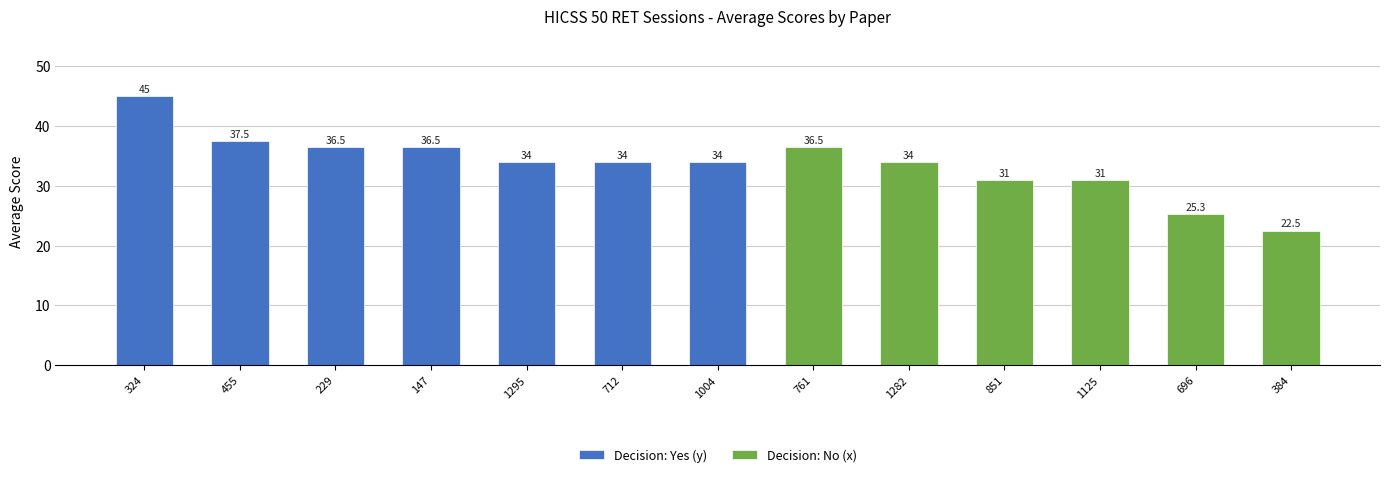

Approximately how many times larger is the value at 229 compared to 1282?

1.1